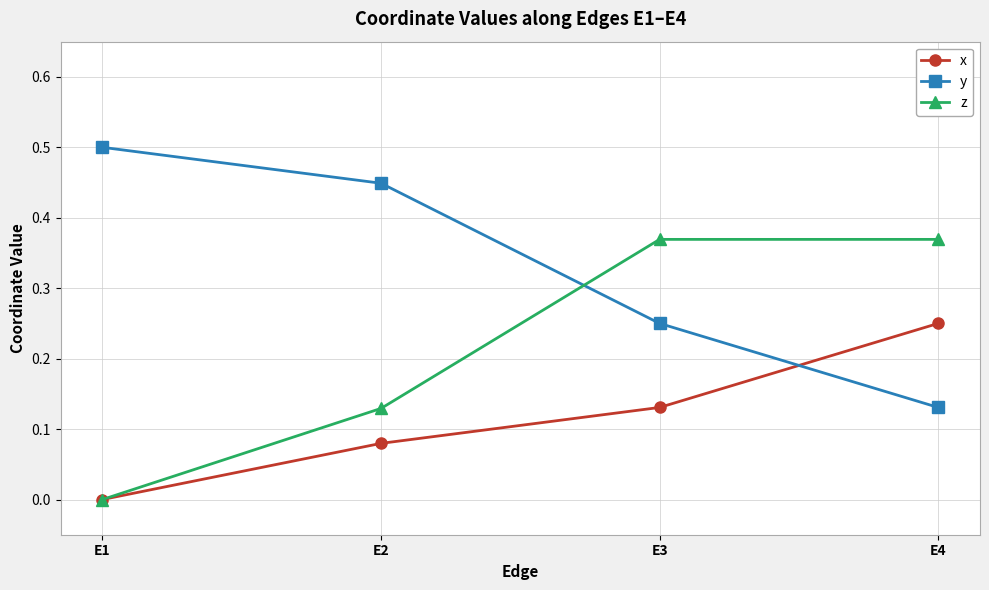

Where is z nearest to the value 0?

E1